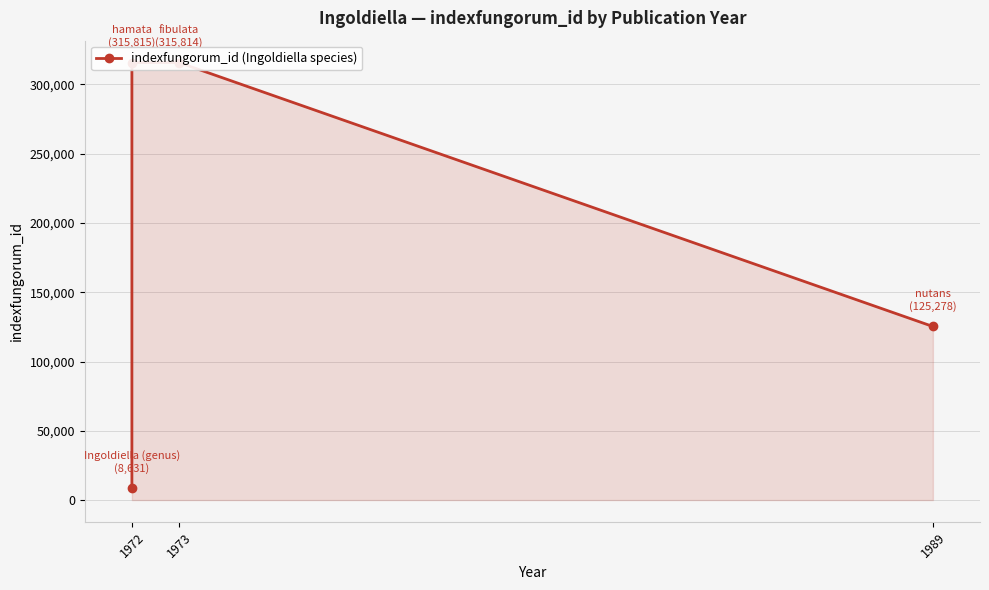

What position from the left is 3?

4